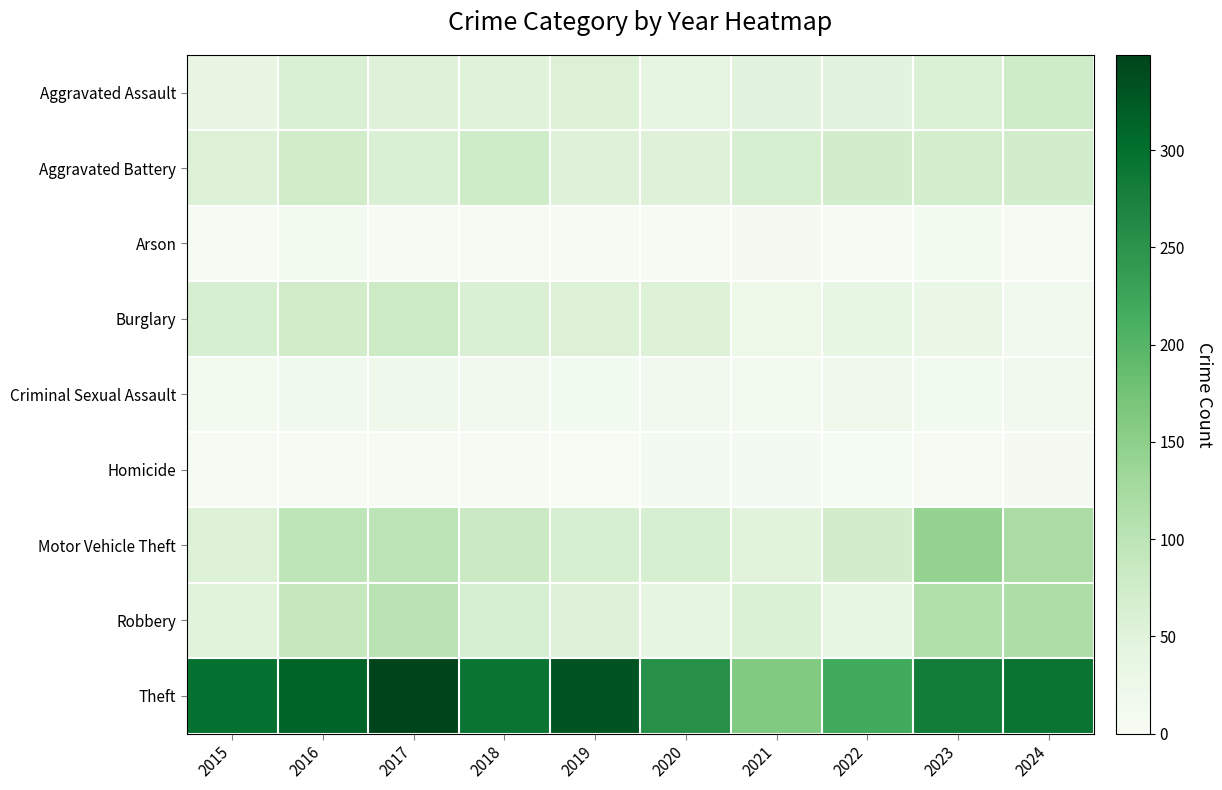

Reading left to right, what are all the values shown in this chart?

Aggravated Assault: 2015=36	2016=61	2017=53	2018=51	2019=56	2020=40	2021=46	2022=45	2023=58	2024=76
Aggravated Battery: 2015=56	2016=74	2017=59	2018=75	2019=52	2020=52	2021=63	2022=71	2023=69	2024=71
Arson: 2015=4	2016=11	2017=3	2018=3	2019=5	2020=3	2021=7	2022=3	2023=10	2024=4
Burglary: 2015=65	2016=74	2017=80	2018=59	2019=57	2020=56	2021=24	2022=35	2023=31	2024=14
Criminal Sexual Assault: 2015=11	2016=16	2017=21	2018=14	2019=13	2020=14	2021=11	2022=20	2023=13	2024=14
Homicide: 2015=3	2016=4	2017=3	2018=3	2019=2	2020=9	2021=9	2022=6	2023=3	2024=7
Motor Vehicle Theft: 2015=57	2016=97	2017=99	2018=81	2019=64	2020=63	2021=49	2022=72	2023=142	2024=120
Robbery: 2015=50	2016=89	2017=101	2018=65	2019=52	2020=42	2021=58	2022=35	2023=114	2024=117
Theft: 2015=298	2016=314	2017=349	2018=293	2019=330	2020=254	2021=162	2022=217	2023=282	2024=292